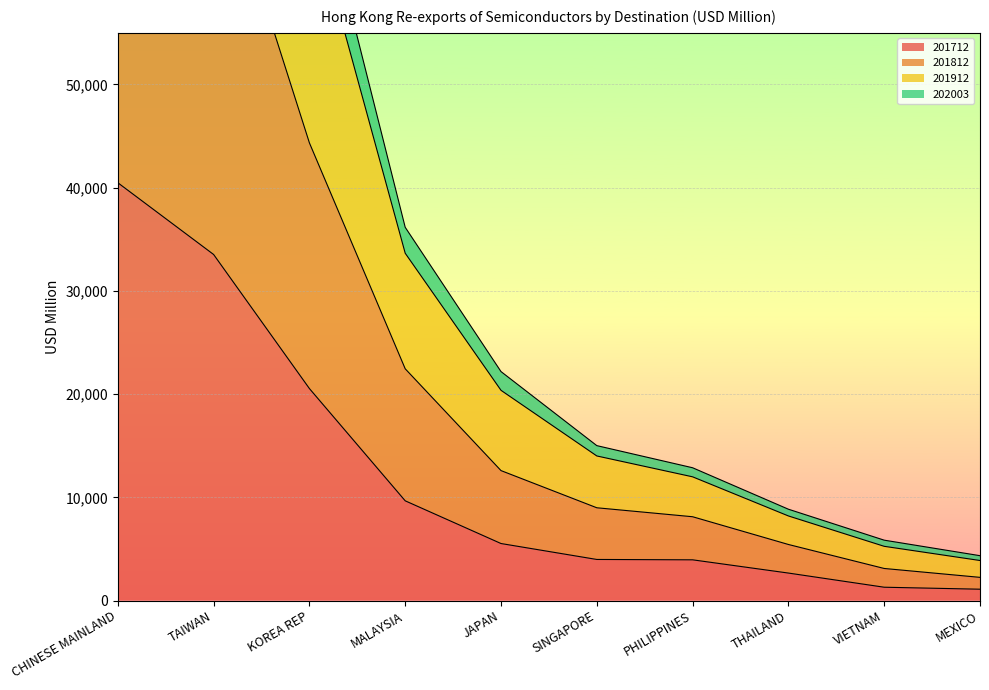

Is it true that 201812 equals 3105.1 at VIETNAM?

True